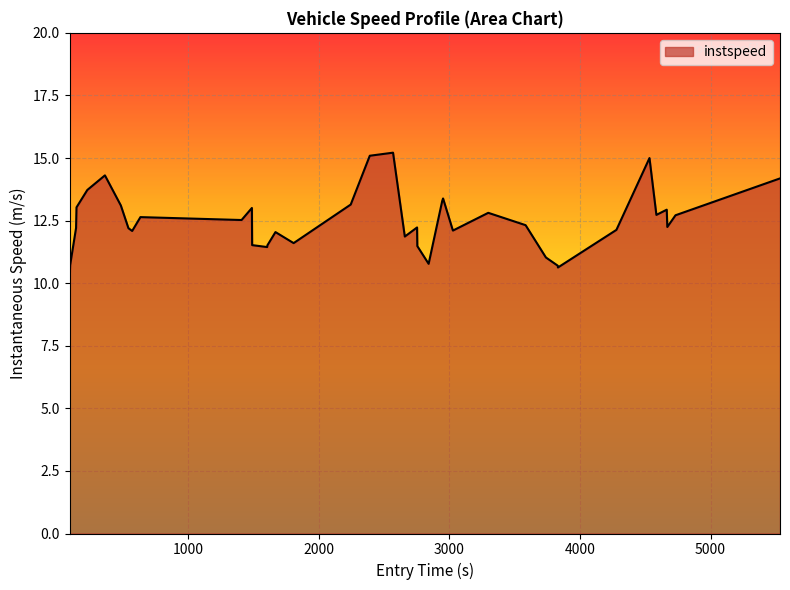

What is the greatest value displayed?

15.2